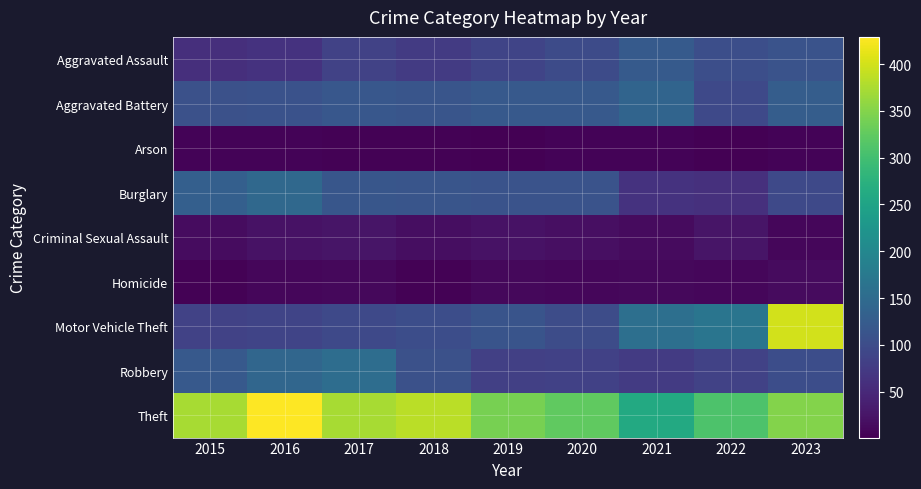

Reading right to left, what are all the values shown in this chart?

Aggravated Assault: 2023=110	2022=104	2021=122	2020=99	2019=88	2018=76	2017=86	2016=63	2015=58
Aggravated Battery: 2023=127	2022=96	2021=139	2020=120	2019=120	2018=114	2017=117	2016=109	2015=107
Arson: 2023=5	2022=1	2021=6	2020=5	2019=2	2018=3	2017=4	2016=6	2015=6
Burglary: 2023=95	2022=61	2021=64	2020=111	2019=111	2018=114	2017=116	2016=146	2015=130
Criminal Sexual Assault: 2023=8	2022=25	2021=14	2020=18	2019=22	2018=17	2017=25	2016=22	2015=16
Homicide: 2023=14	2022=9	2021=11	2020=9	2019=10	2018=4	2017=11	2016=8	2015=3
Motor Vehicle Theft: 2023=400	2022=167	2021=158	2020=101	2019=112	2018=102	2017=96	2016=89	2015=86
Robbery: 2023=102	2022=86	2021=76	2020=83	2019=82	2018=107	2017=154	2016=142	2015=121
Theft: 2023=350	2022=310	2021=261	2020=325	2019=342	2018=385	2017=373	2016=429	2015=373